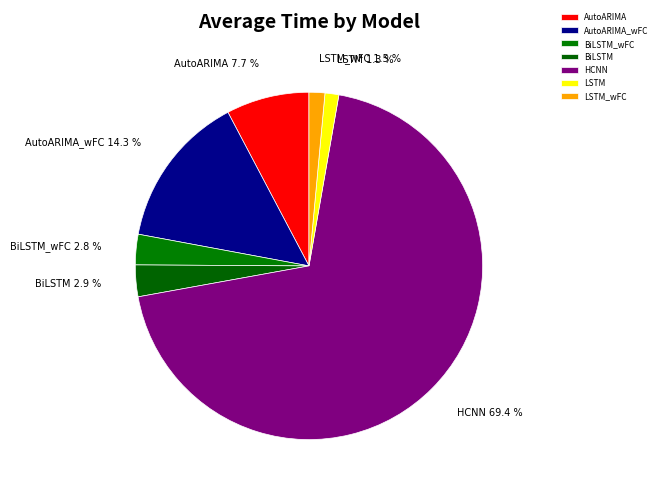

To the nearest percent, what percentage of the pie is AutoARIMA_wFC?

14%